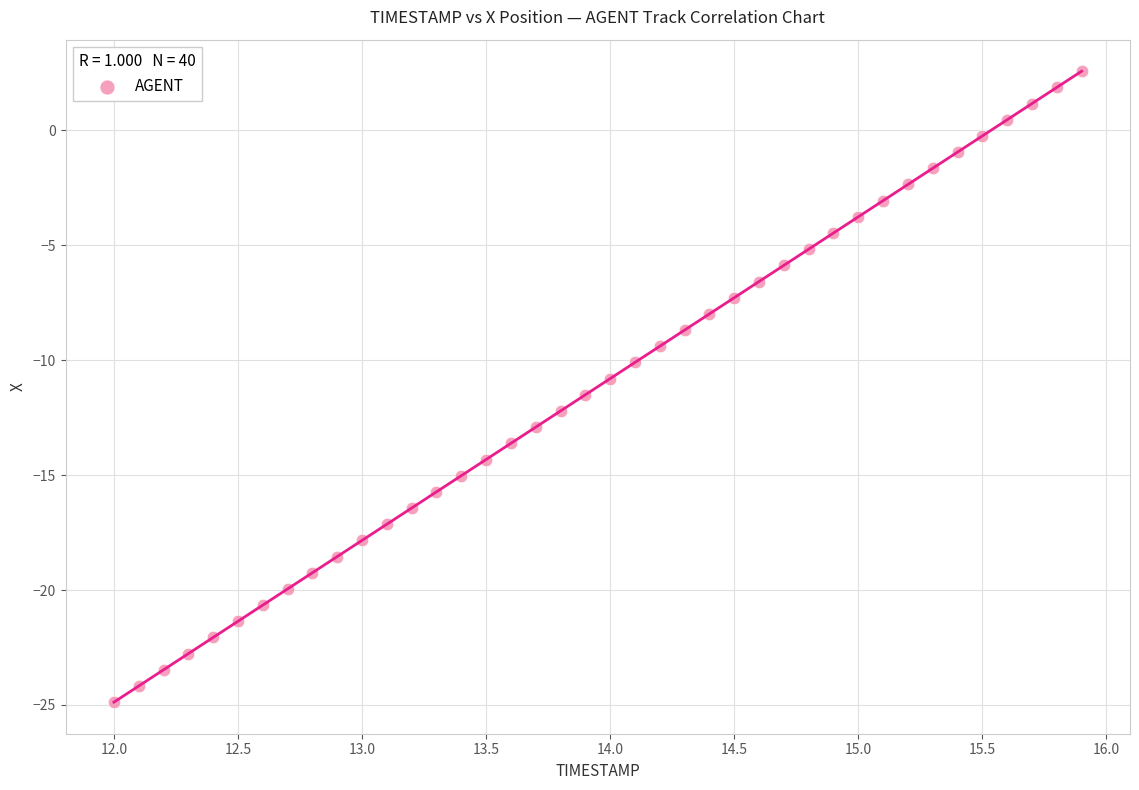

What is the range of Y values (max minus min)?

27.5